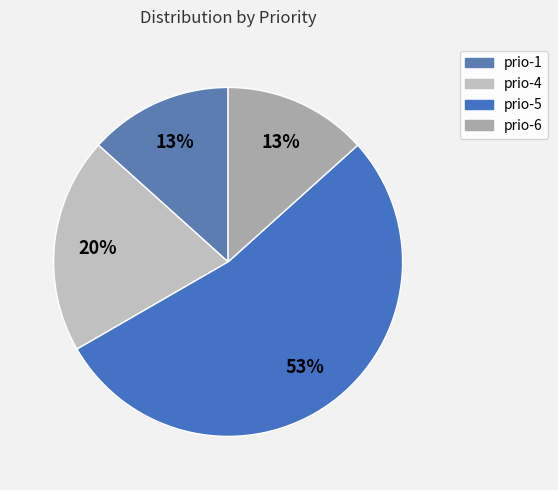

True or false: prio-4 accounts for 20% of the total.

True